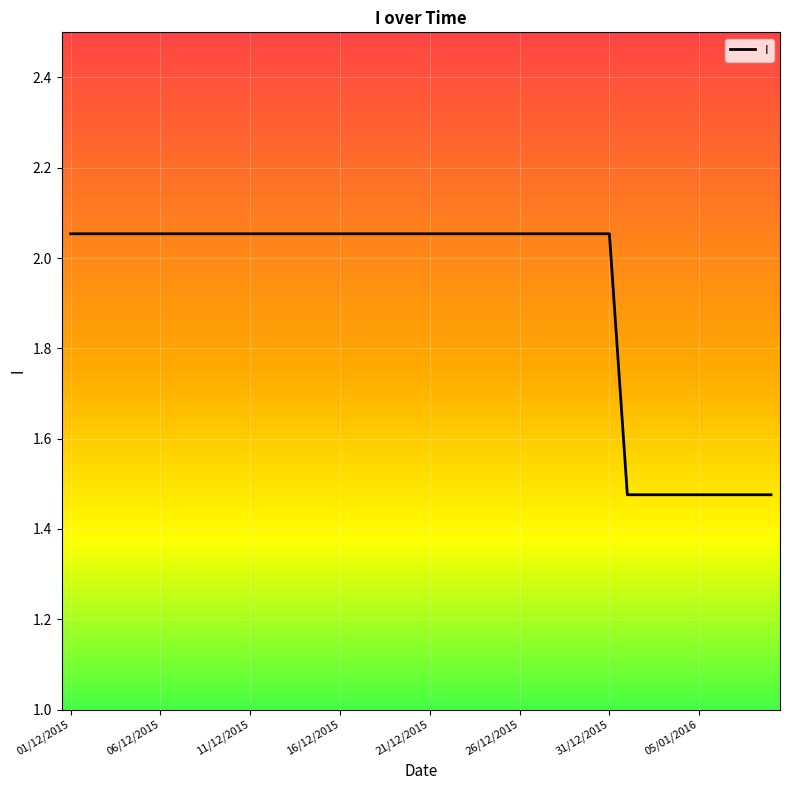

What is the difference between the maximum and minimum values?

0.6